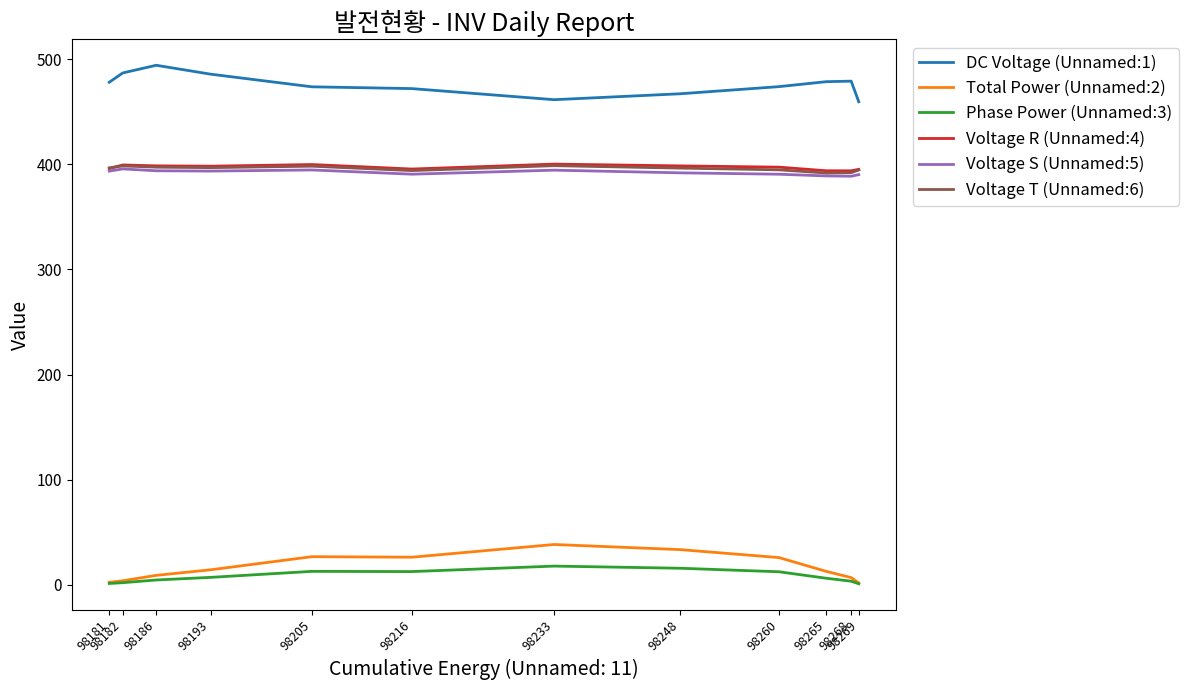

Which series has the largest total across all categories?

DC Voltage (Unnamed:1)